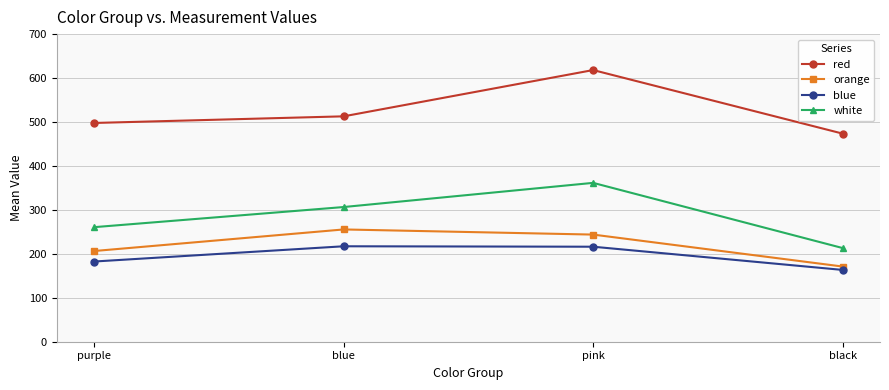

What is the label of the 2nd point from the left?

blue